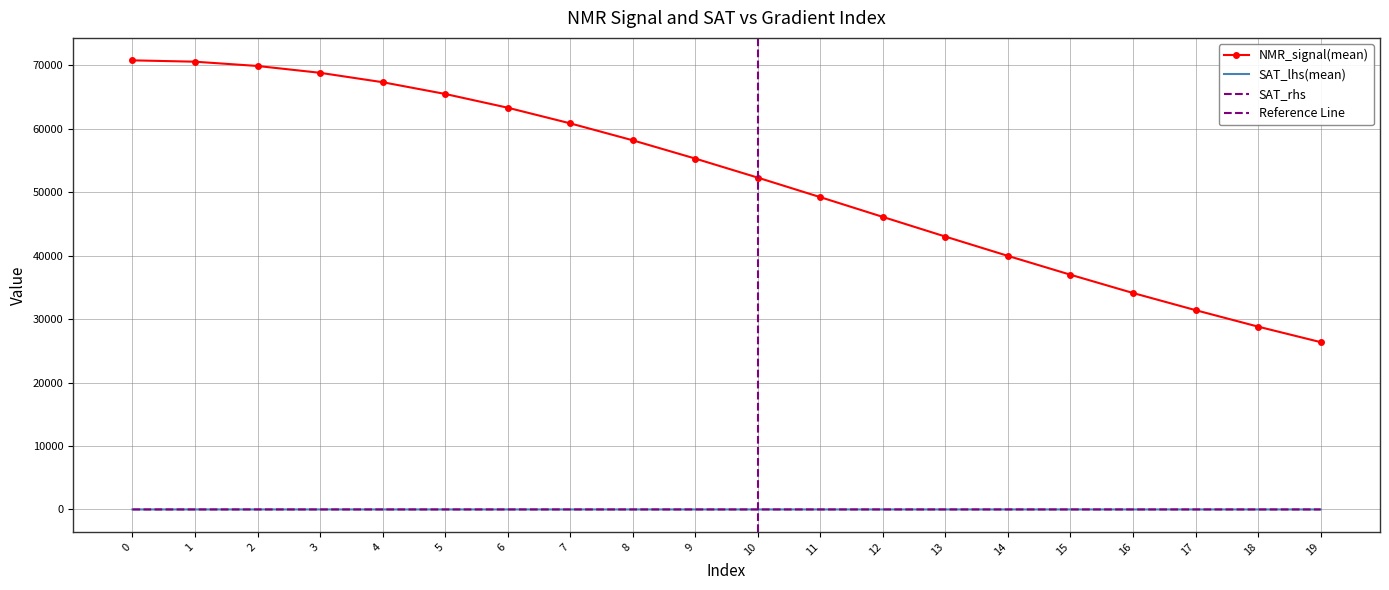

How many categories are shown in the chart?

20